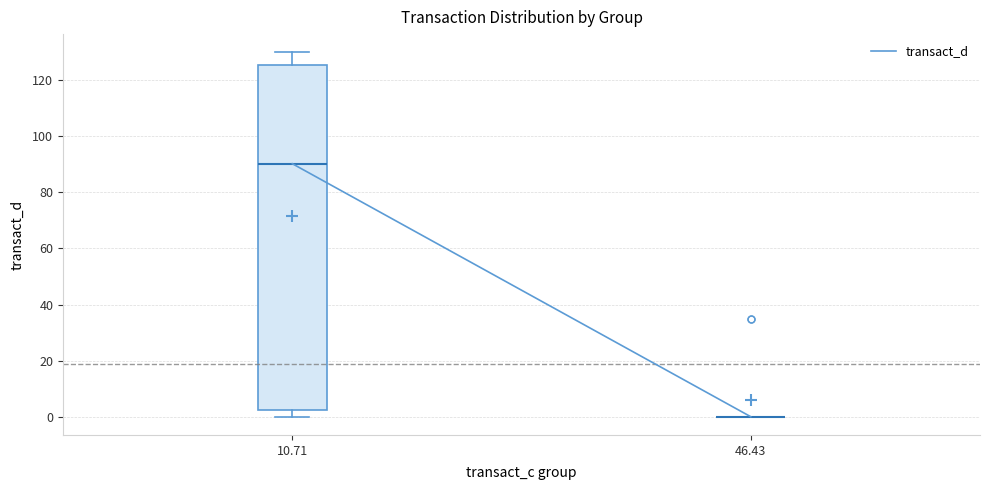

Reading left to right, transcribe this box plot: for each box, give where its median line is, the range the box spans, and where its two whiskers end, as read against the y-axis. The values are not printed on the chart, so give them approximately, as read against the axis.

10.71: median 90, box 2 to 126, whiskers 0 to 130
46.43: box collapsed to a line at 0, whiskers 0 to 0